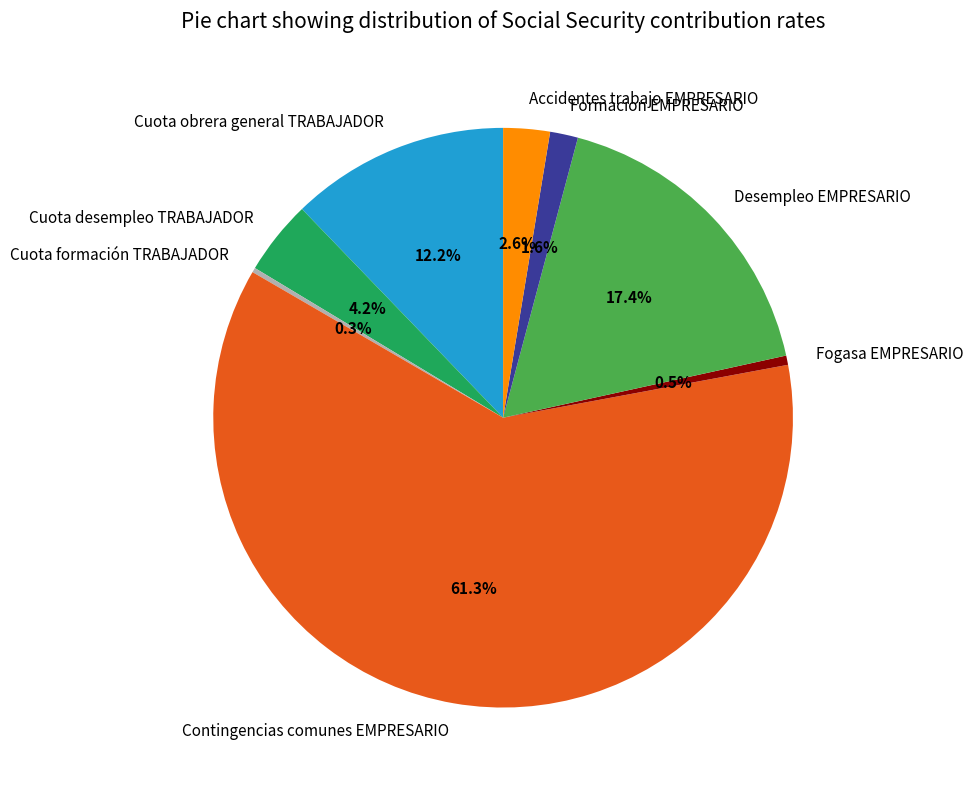

Which category has the biggest portion of the pie?

Contingencias comunes EMPRESARIO